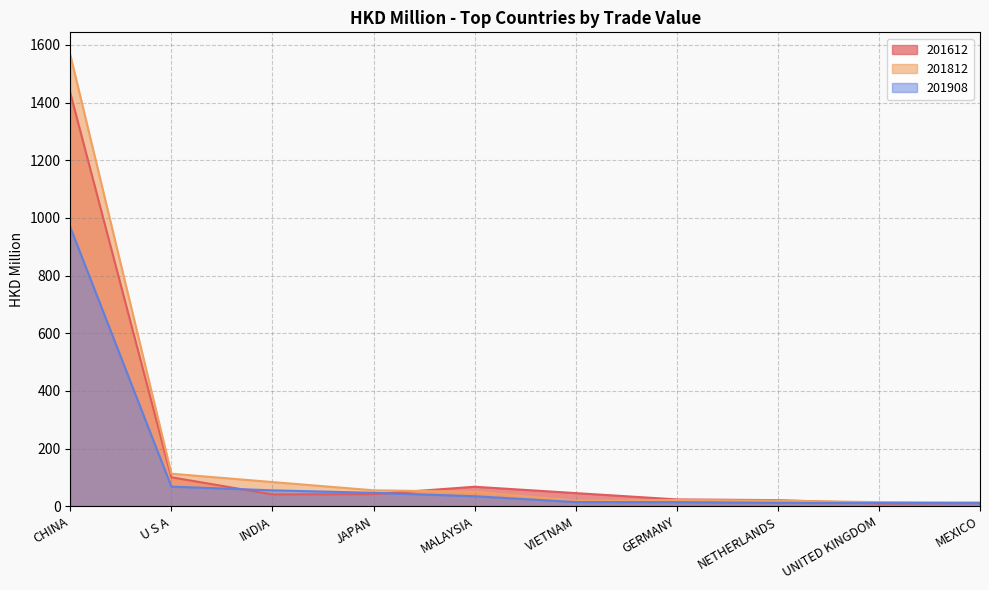

What is the label of the 9th point from the left?

UNITED KINGDOM